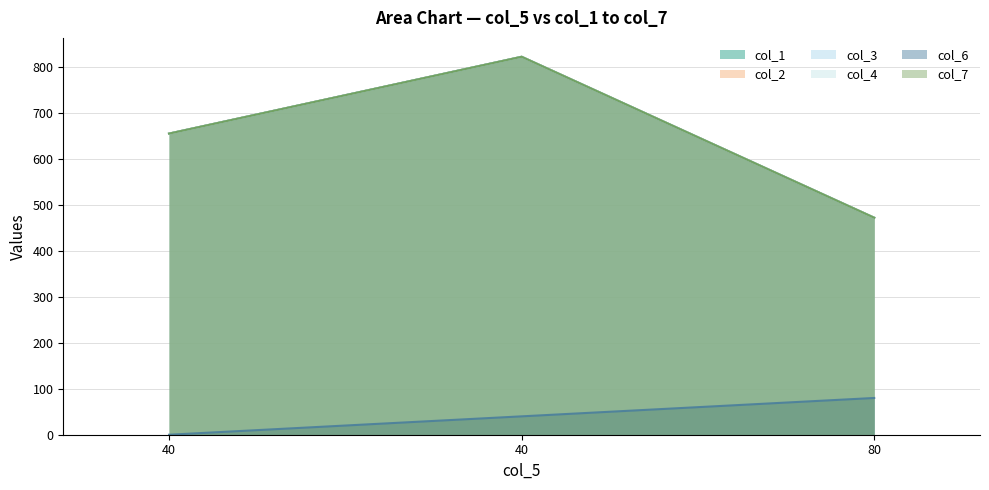

At which category does the chart reach its minimum across all series?

40